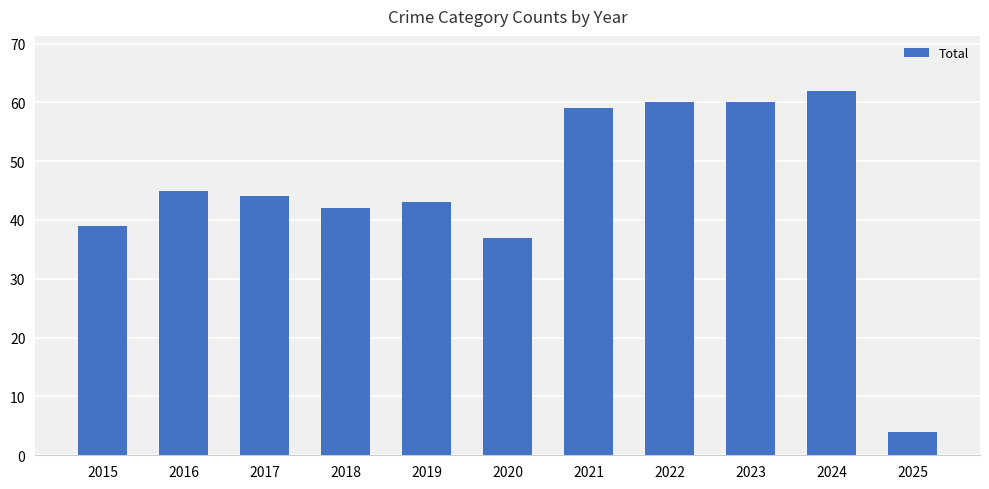

What is the minimum value shown in the chart?

4